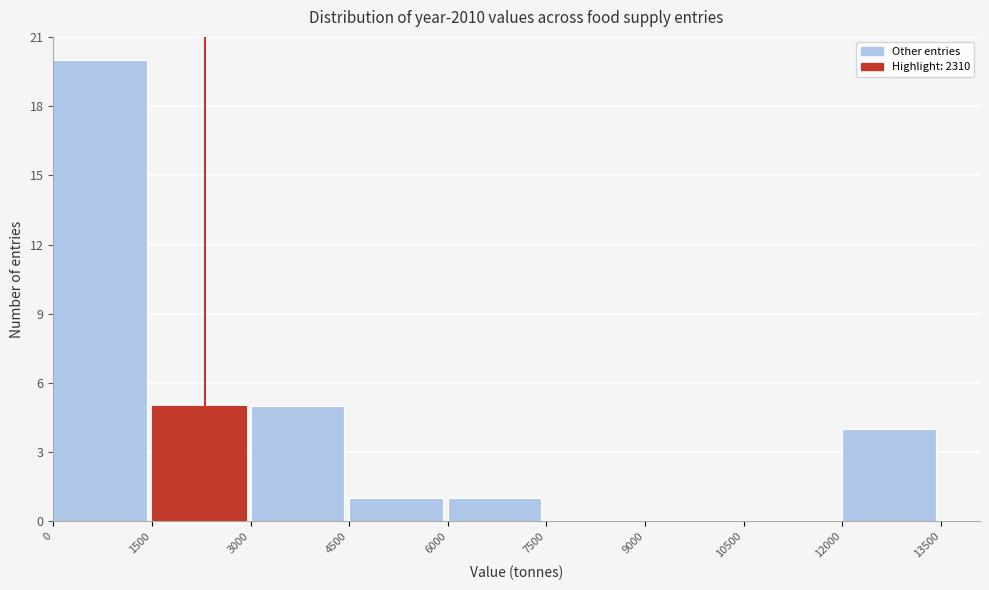

Reading left to right, transcribe this chart: for each bar, give the range it covers on the x-axis and its height. The values are not printed on the chart, so give them approximately, as read against the axis.

0 to 1500: 20
1500 to 3000: 5
3000 to 4500: 5
4500 to 6000: 1
6000 to 7500: 1
7500 to 9000: 0
9000 to 10500: 0
10500 to 12000: 0
12000 to 13500: 4